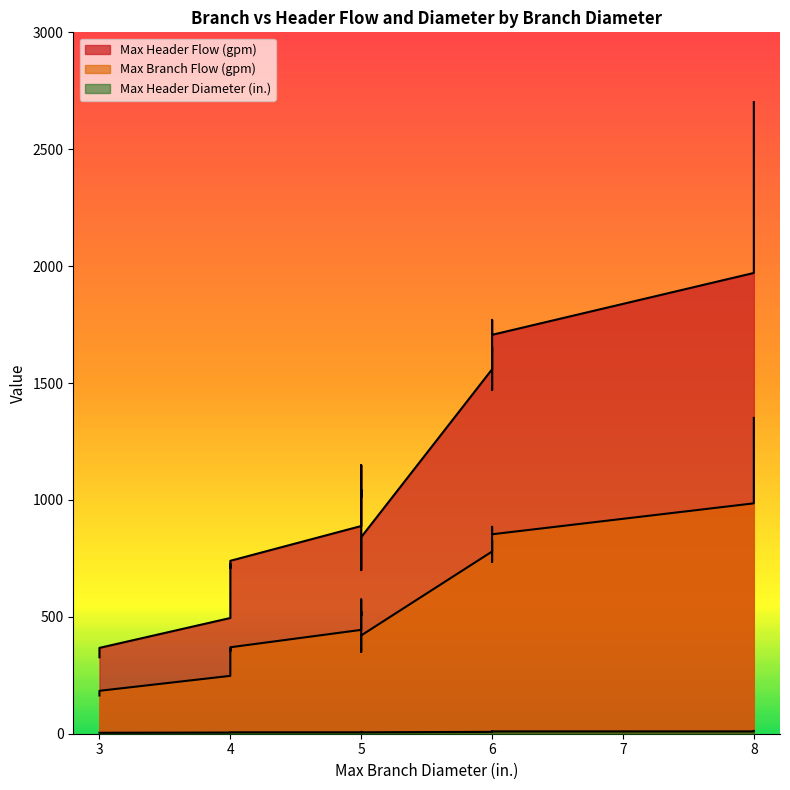

What is the difference between the Max Header Diameter (in.) values at 5 and 8?

4.0